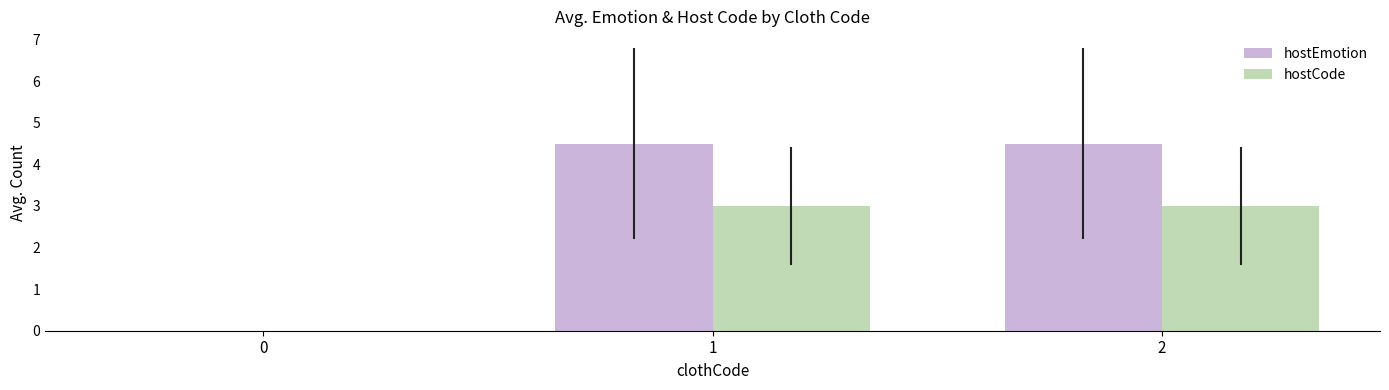

Is the value of hostEmotion at 2 greater than the value of hostCode at 1?

Yes